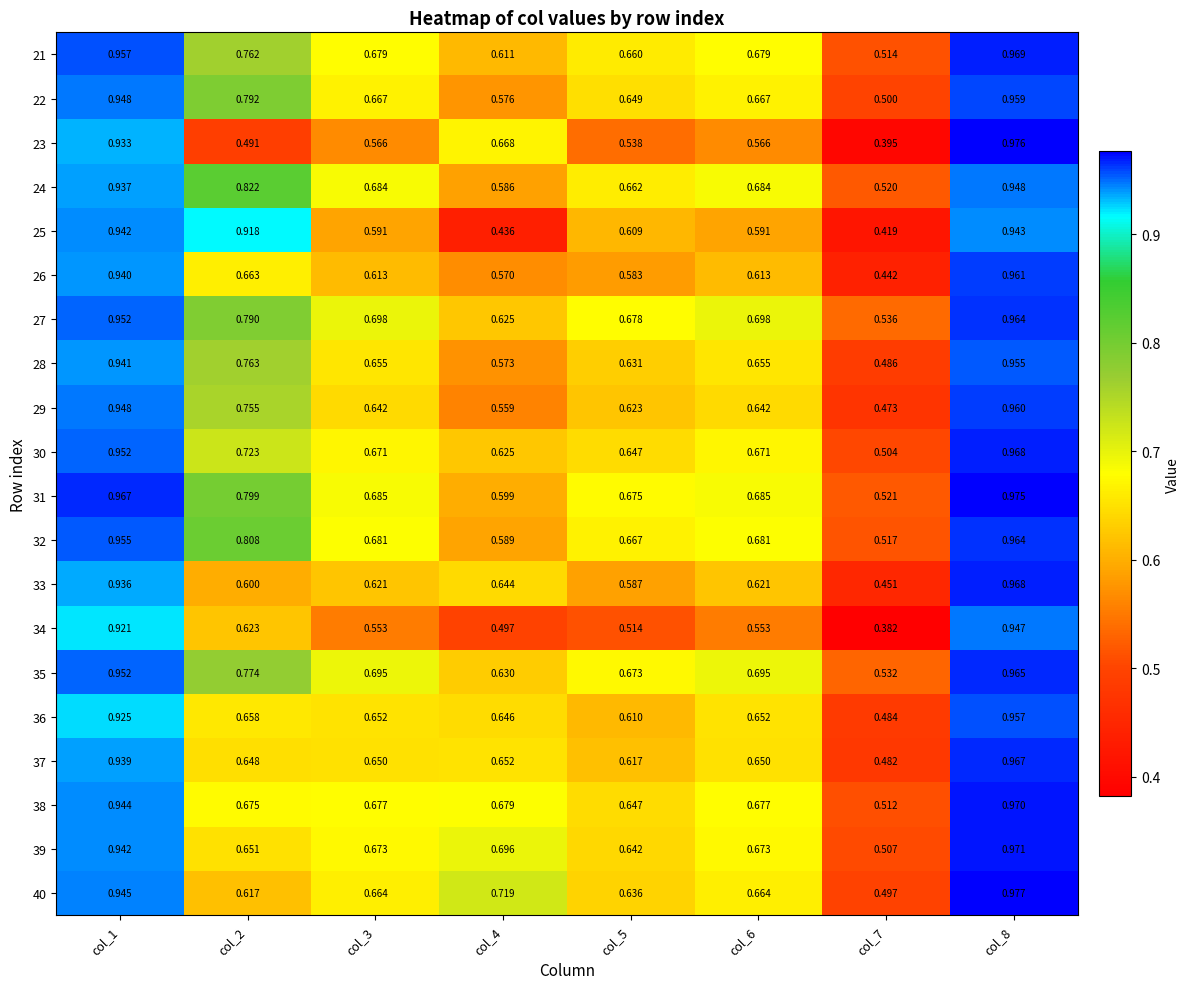

Is the value of 29 at col_5 greater than the value of 40 at col_1?

No